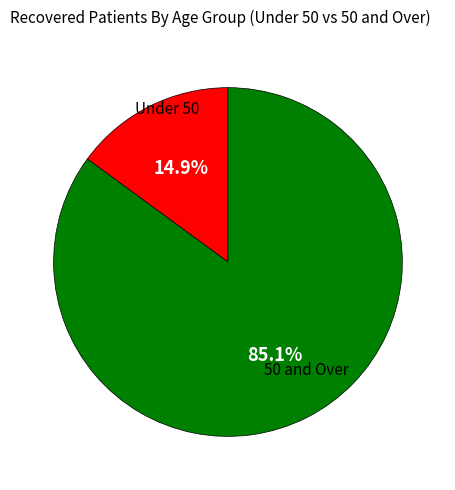

Is there any slice that represents more than half of the pie?

Yes